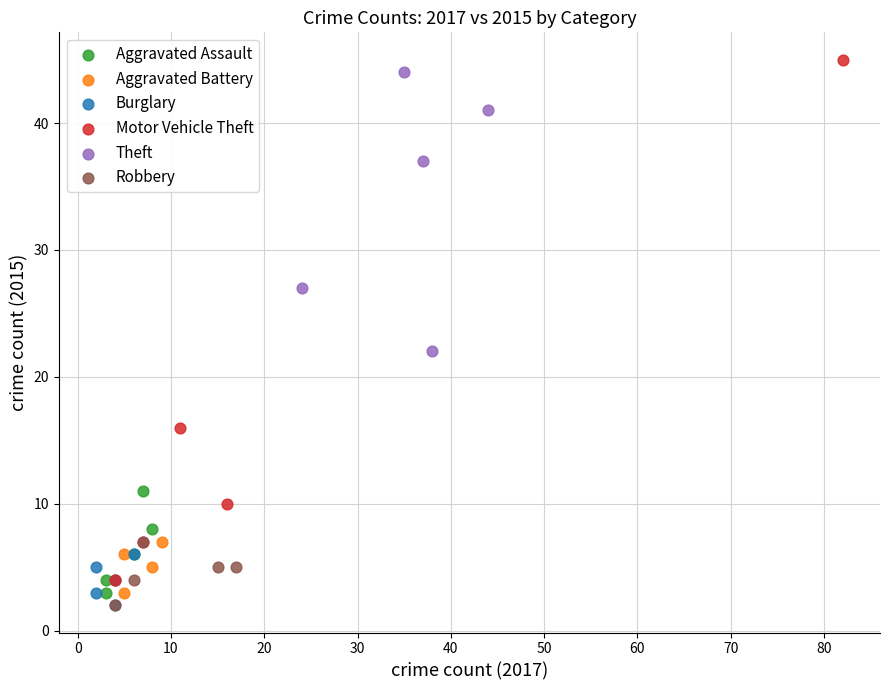

Which series has the widest spread of Y values?

Motor Vehicle Theft